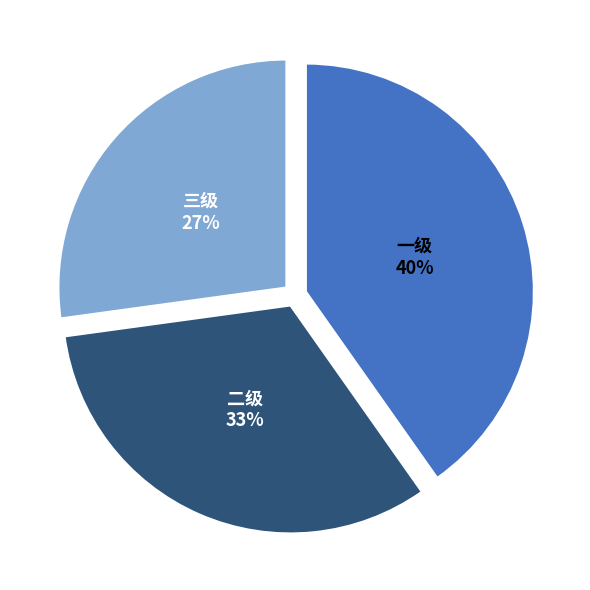

Count the number of slices in the pie.

3